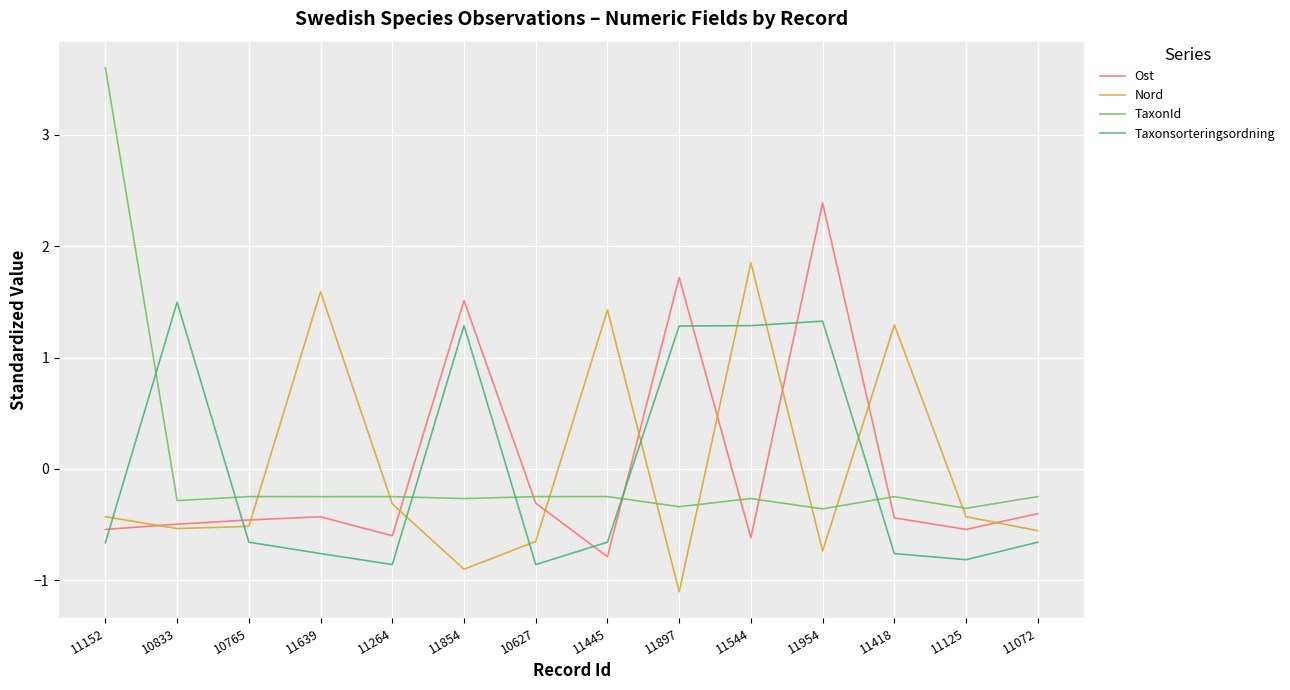

How many lines are shown in the chart?

4